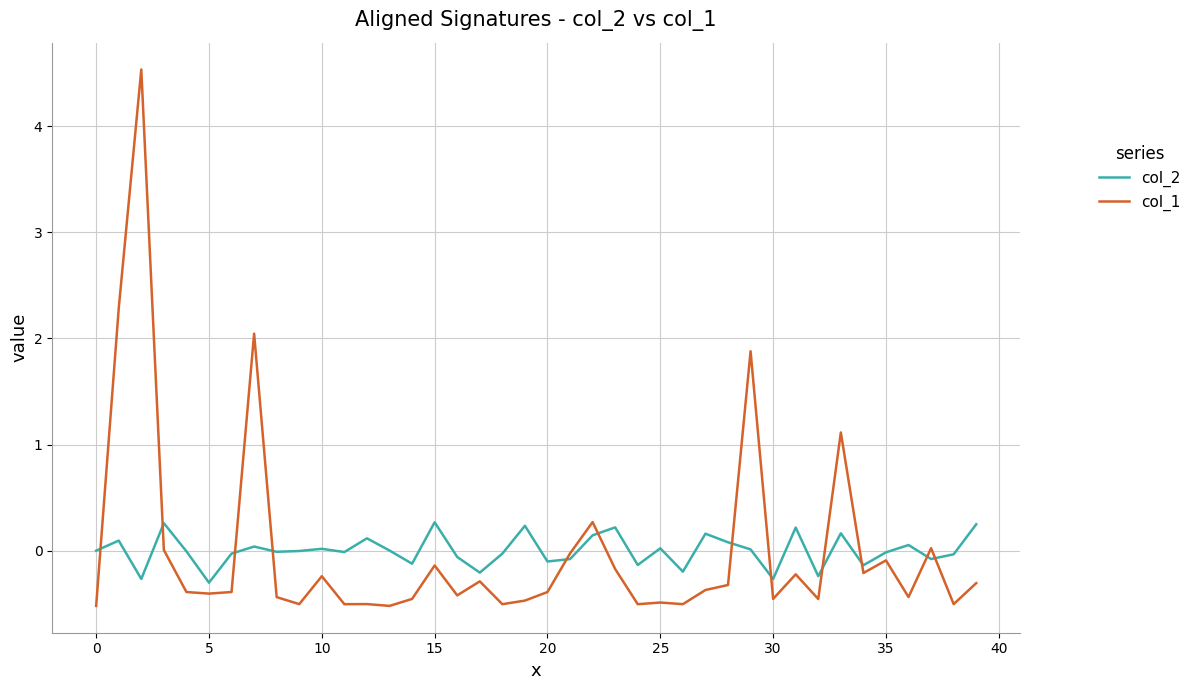

Which series has the largest range (max minus min)?

col_1